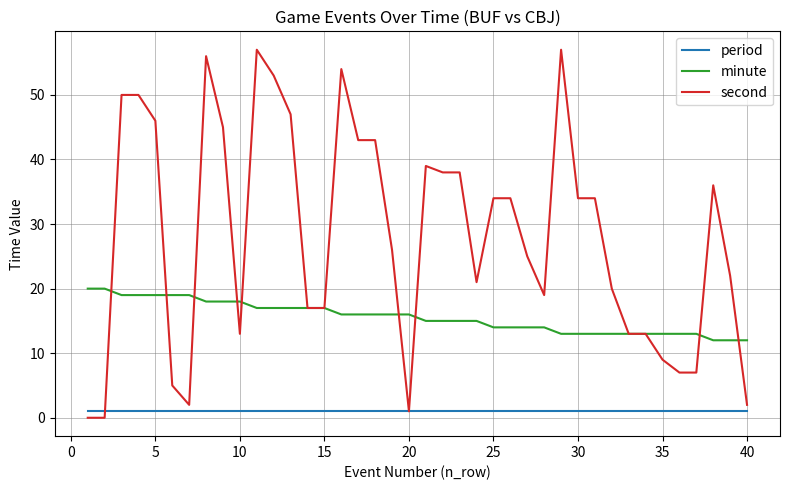

Rank the series by their maximum value, from highest to lowest.

second, minute, period